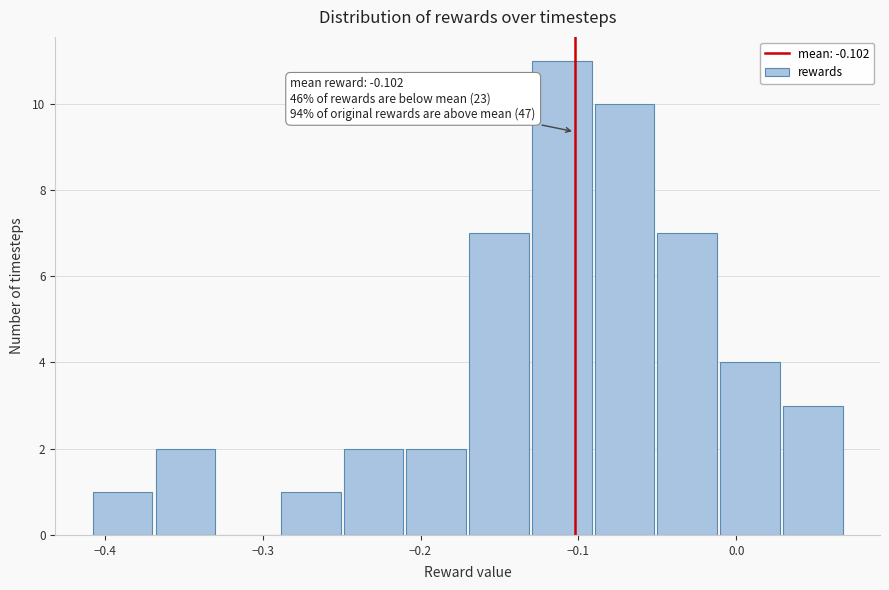

Around what value on the x-axis is the tallest bar? Give the approximate position of its centre, as read against the axis.

-0.11